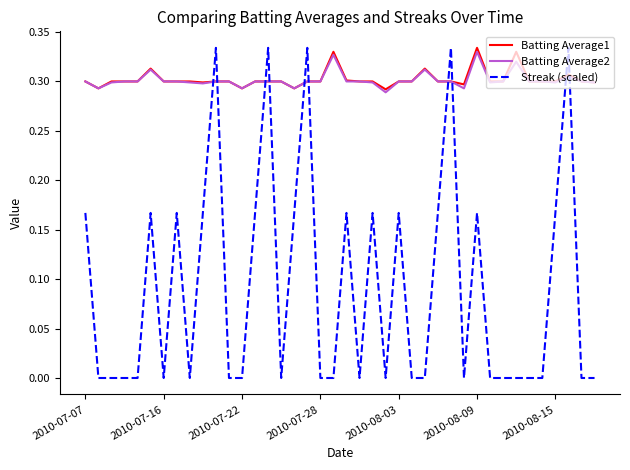

Which series has the largest range (max minus min)?

Streak (scaled)